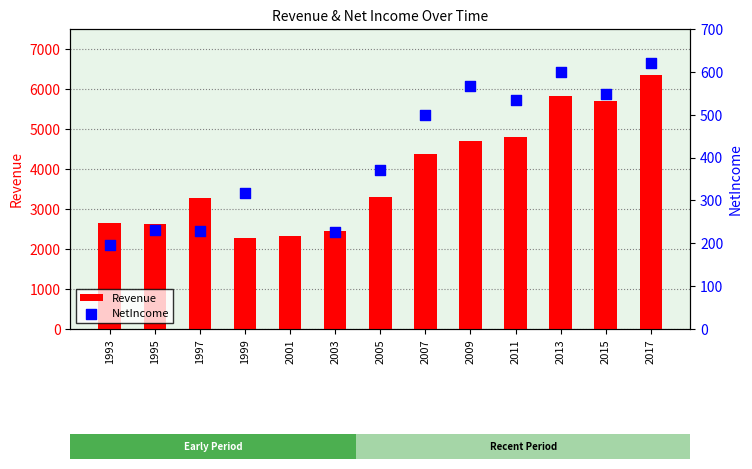

At how many categories does at least one series exceed 4874?

3